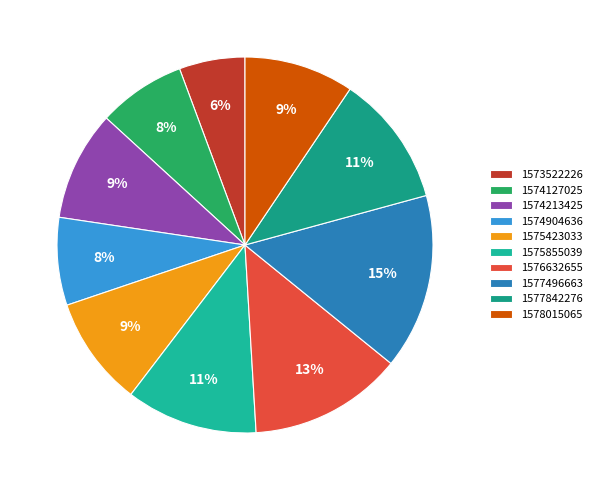

Count the number of slices in the pie.

10